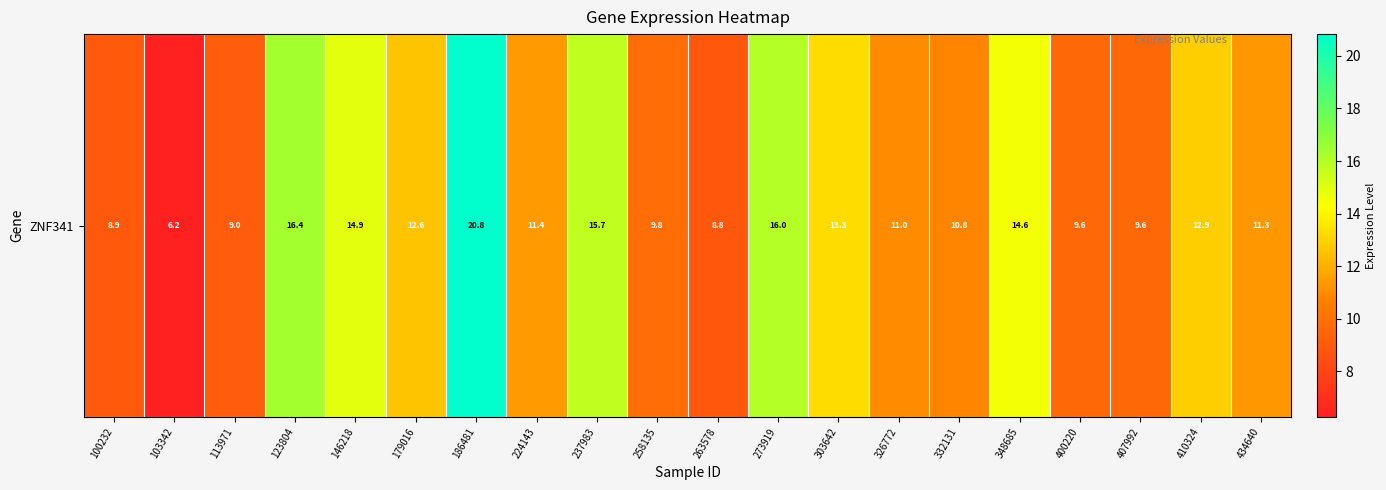

Which label corresponds to the smallest value in the chart?

103342